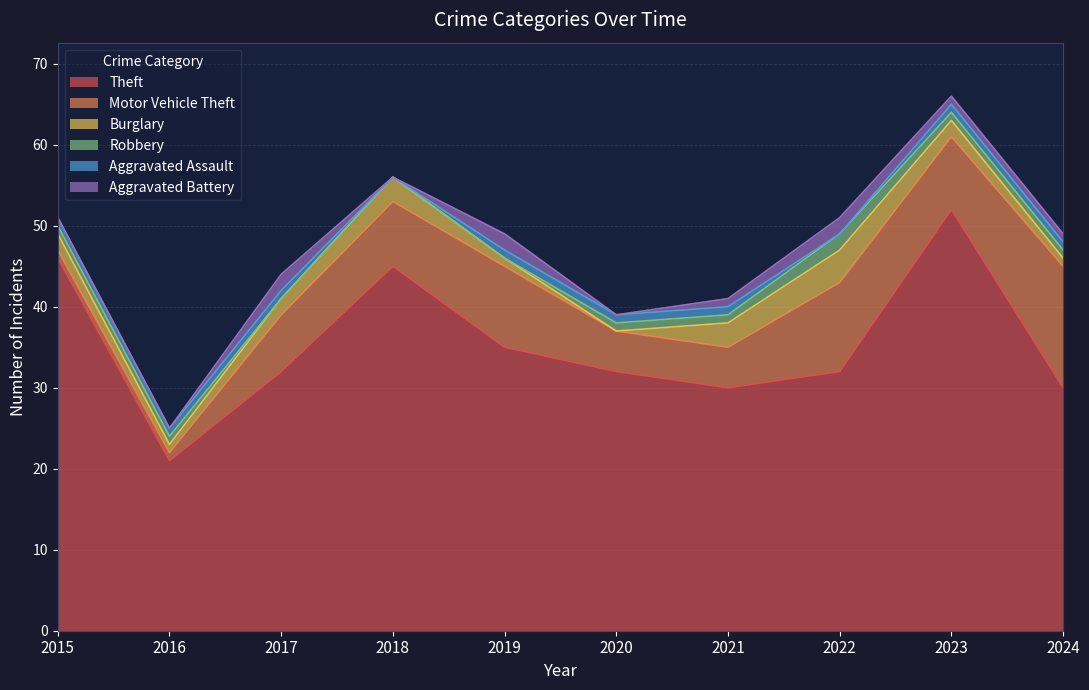

At which label is Aggravated Assault closest to 0?

2018